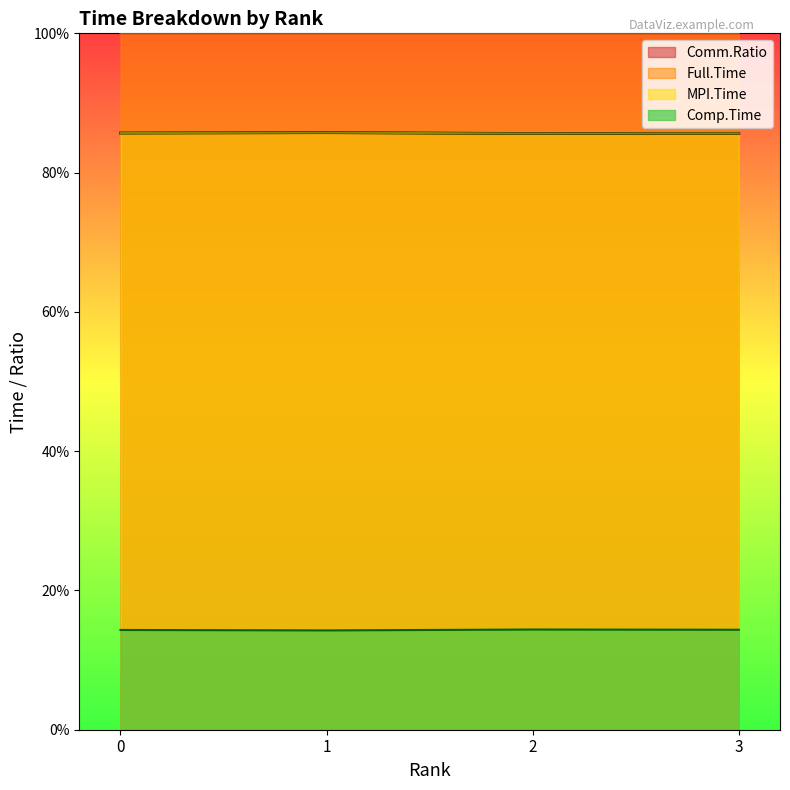

What is the approximate value of Comp.Time at 0?

14.3